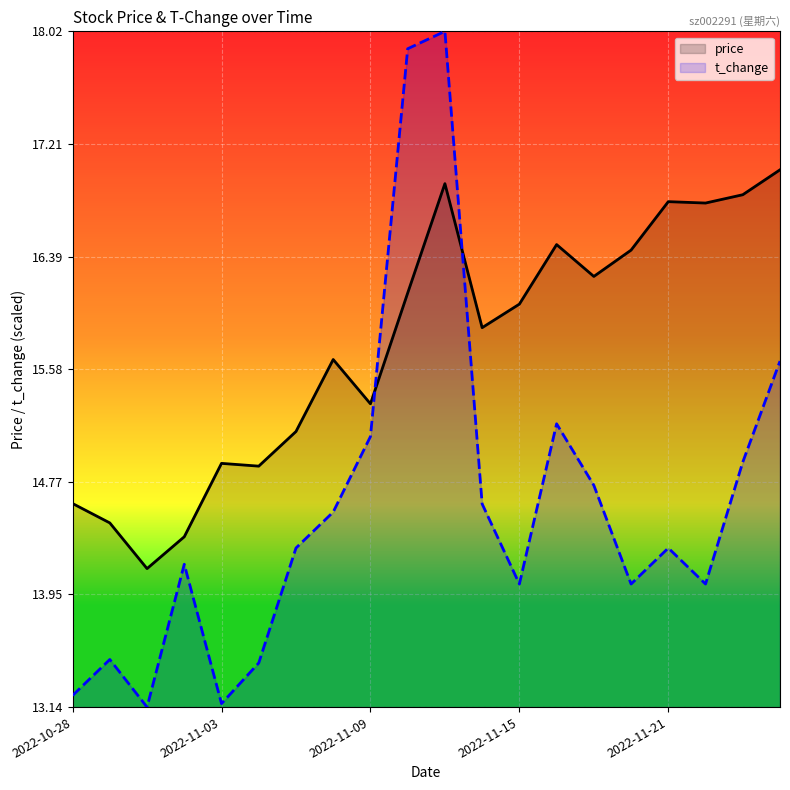

Rank the series by their maximum value, from lowest to highest.

price, t_change